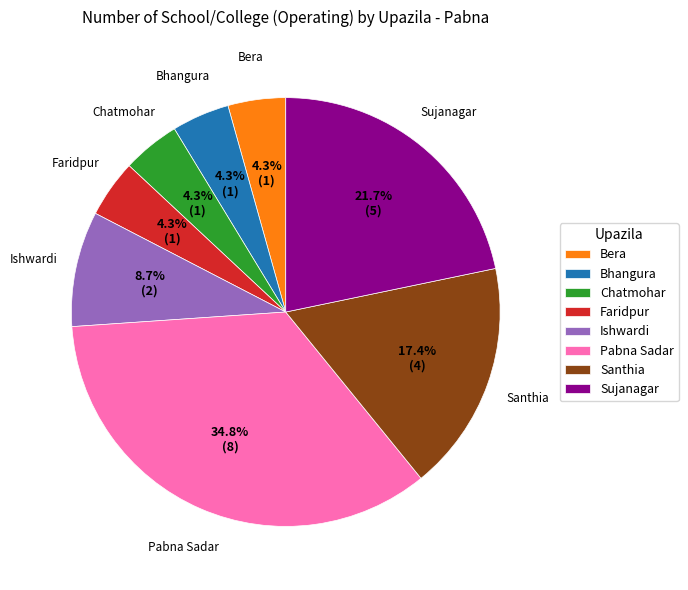

Approximately how many times larger is the value at Ishwardi compared to Chatmohar?

2.0